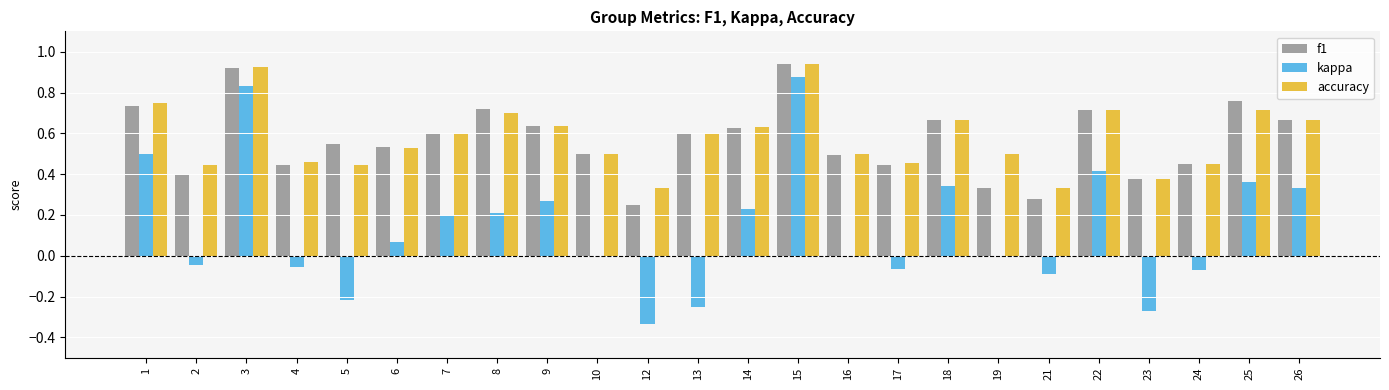

The value of kappa at 16 is 0.0. True or false?

True